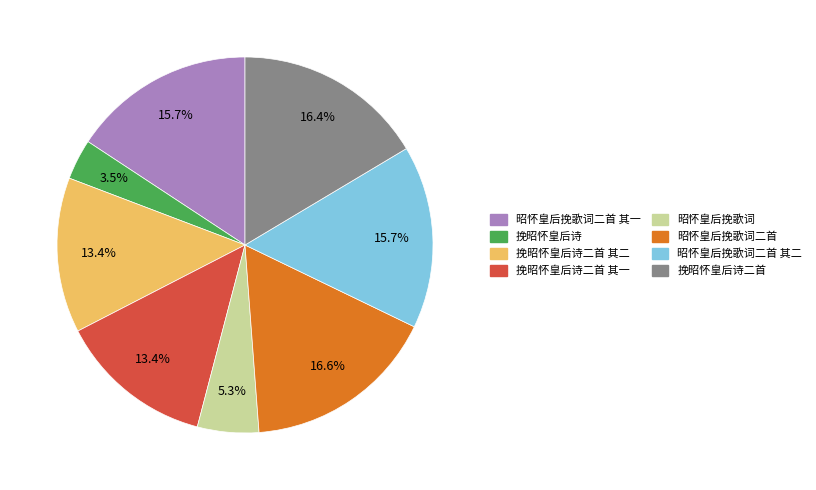

What percentage is NOT represented by 昭怀皇后挽歌词二首 其一?

84.3%